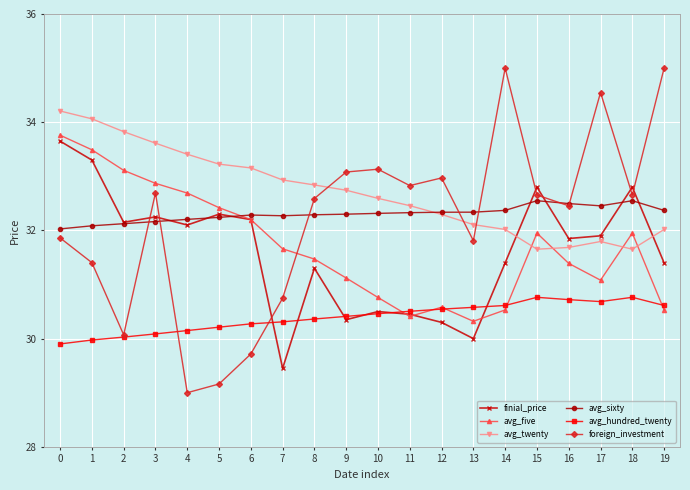

True or false: finial_price has a value of 30.3 at 12.

True